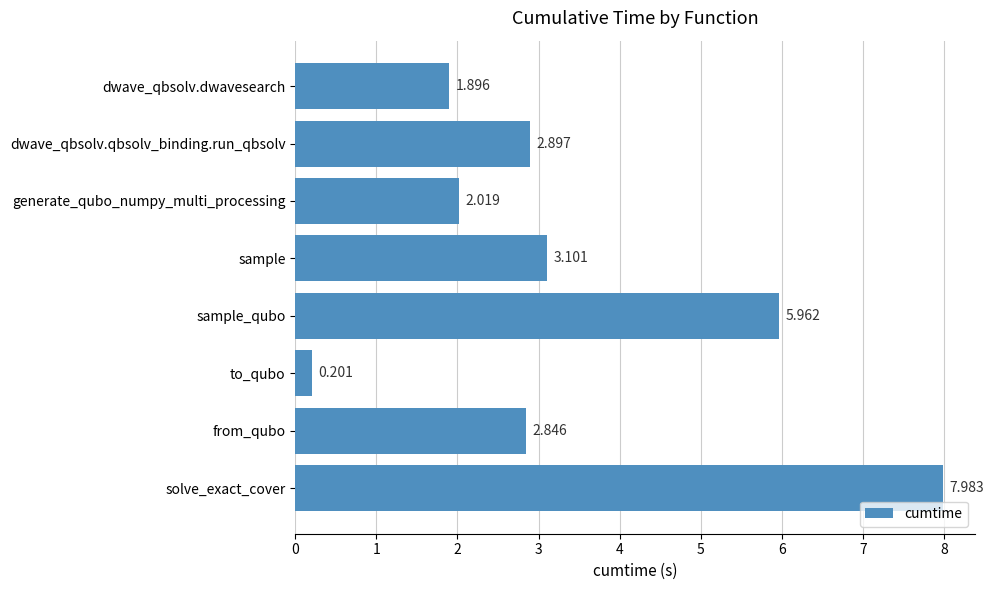

What is the label of the 1st bar from the top?

dwave_qbsolv.dwavesearch